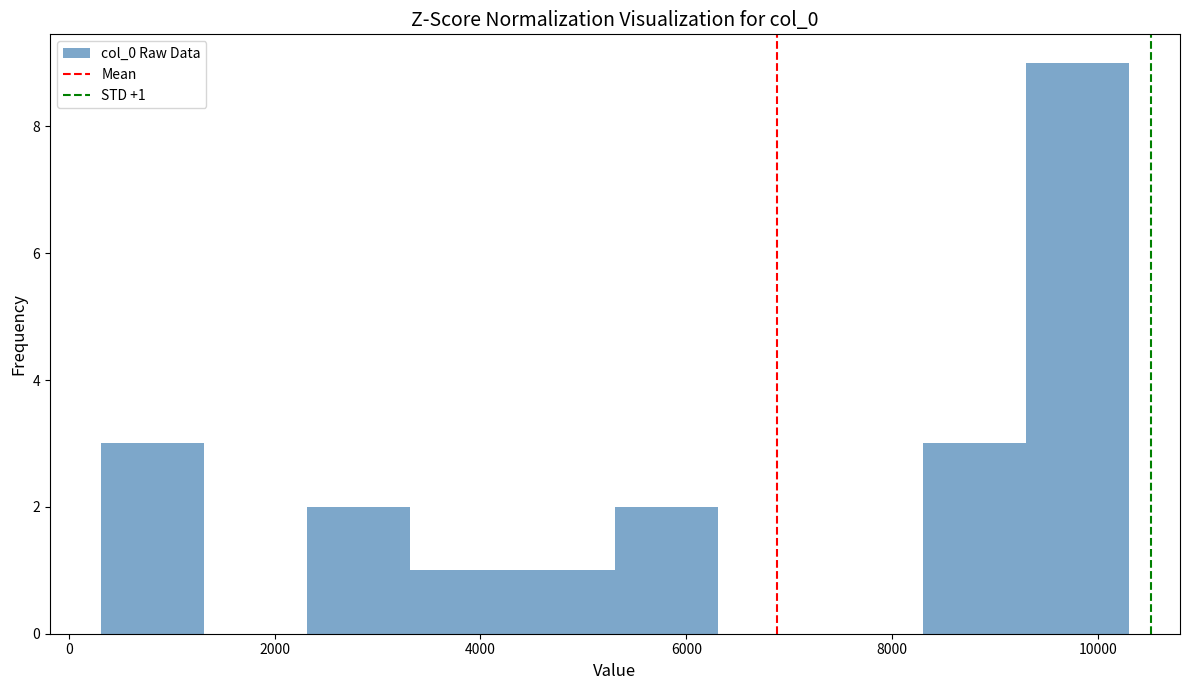

Over which range of the x-axis is the bar tallest?

9200 to 10200